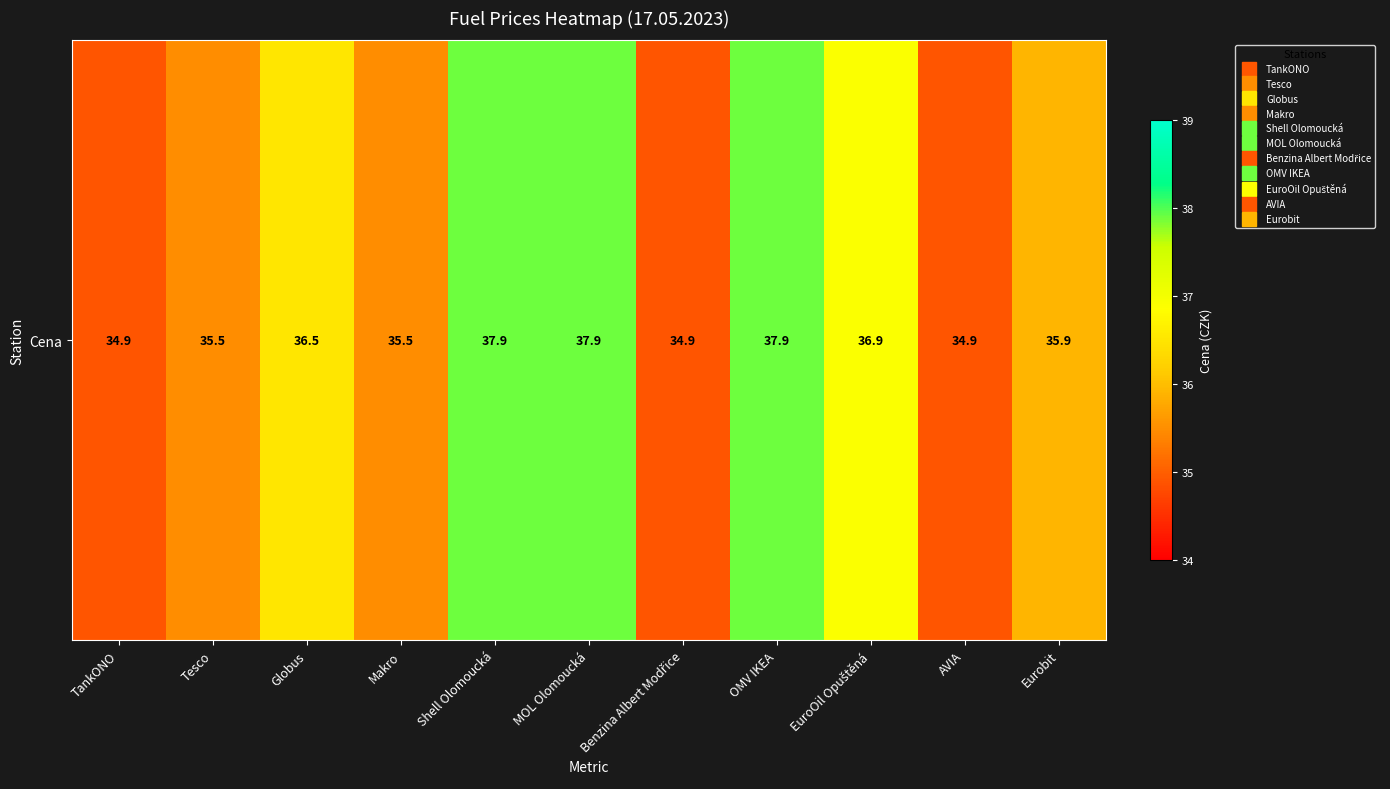

What is the minimum value shown in the chart?

34.9